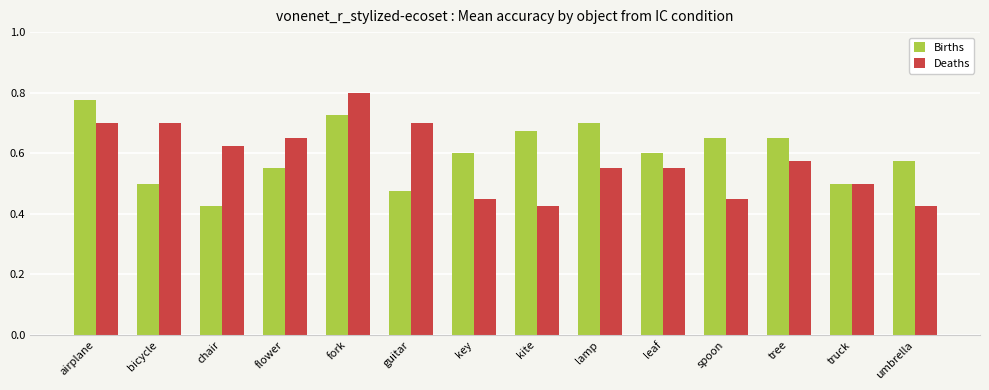

The Births series shows 0.8 at airplane. True or false?

True